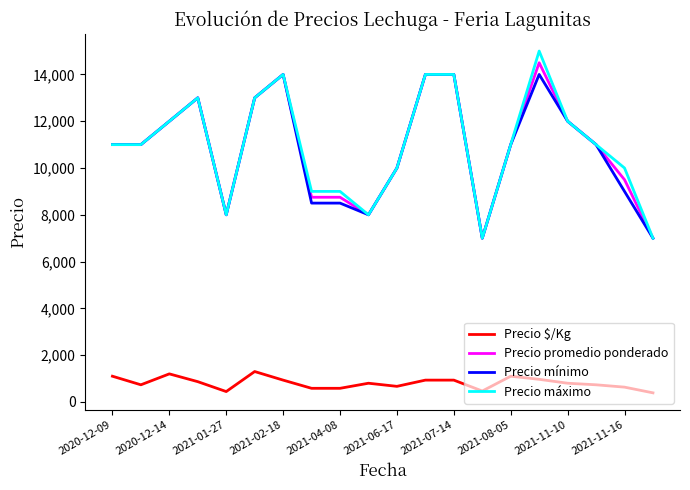

What is the highest value of the Precio $/Kg series?

1300